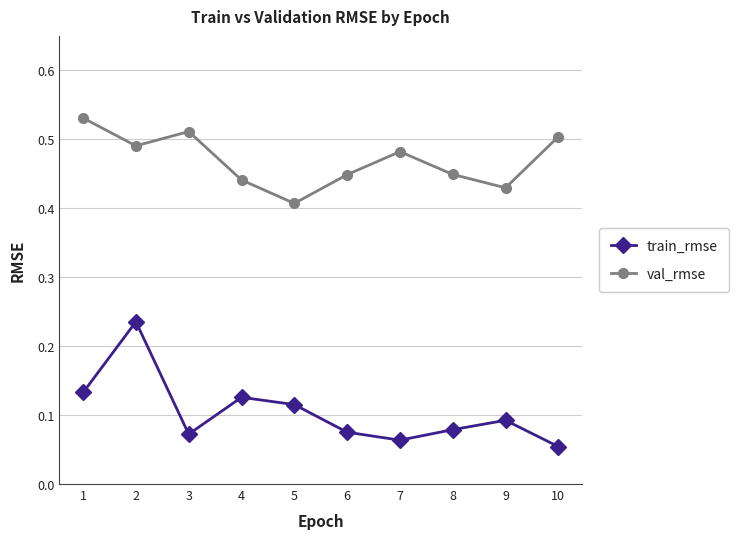

True or false: train_rmse and val_rmse intersect in this chart.

False